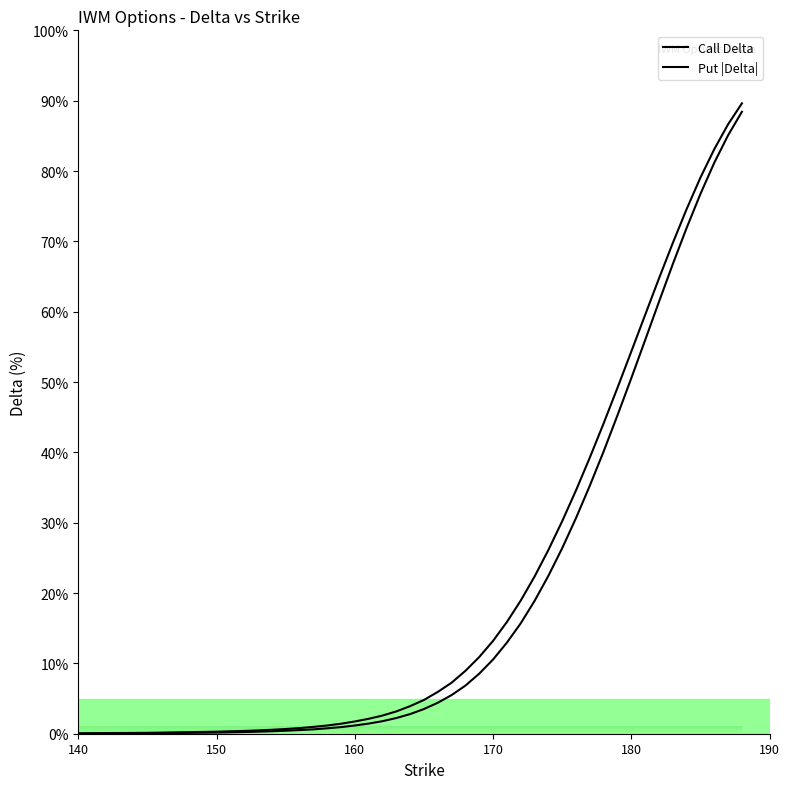

What is the average value of the put_delta series?

25.3